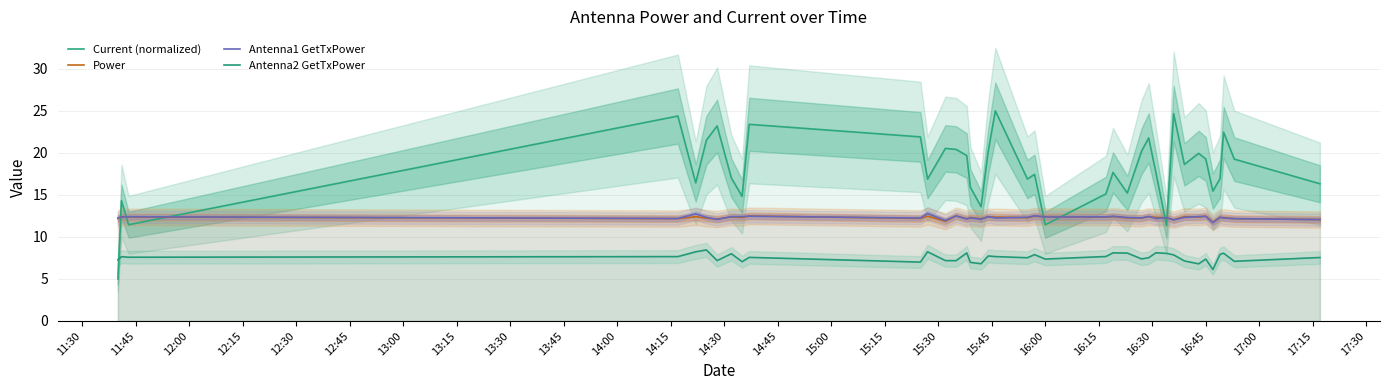

Between which two adjacent categories do Current (normalized) and Antenna2 GetTxPower first intersect?

11:30 and 11:45